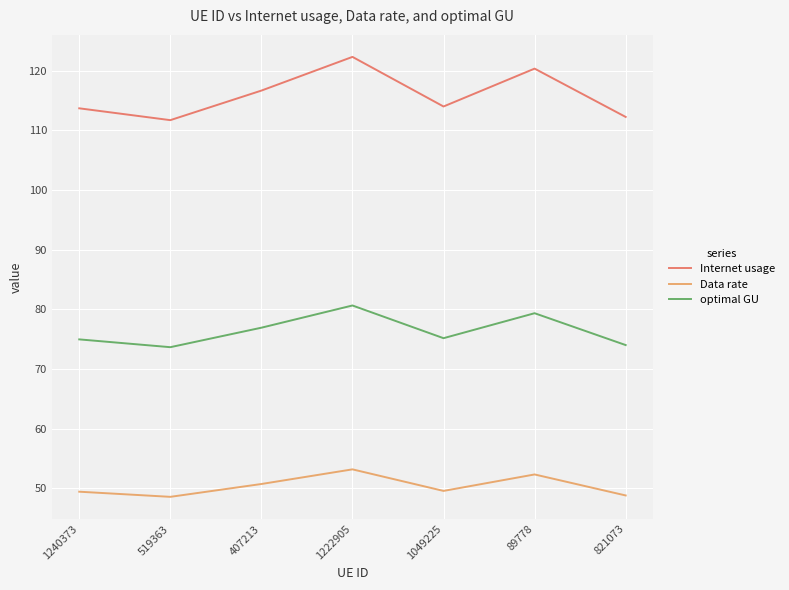

At which category is the sum across all series the highest?

1222905